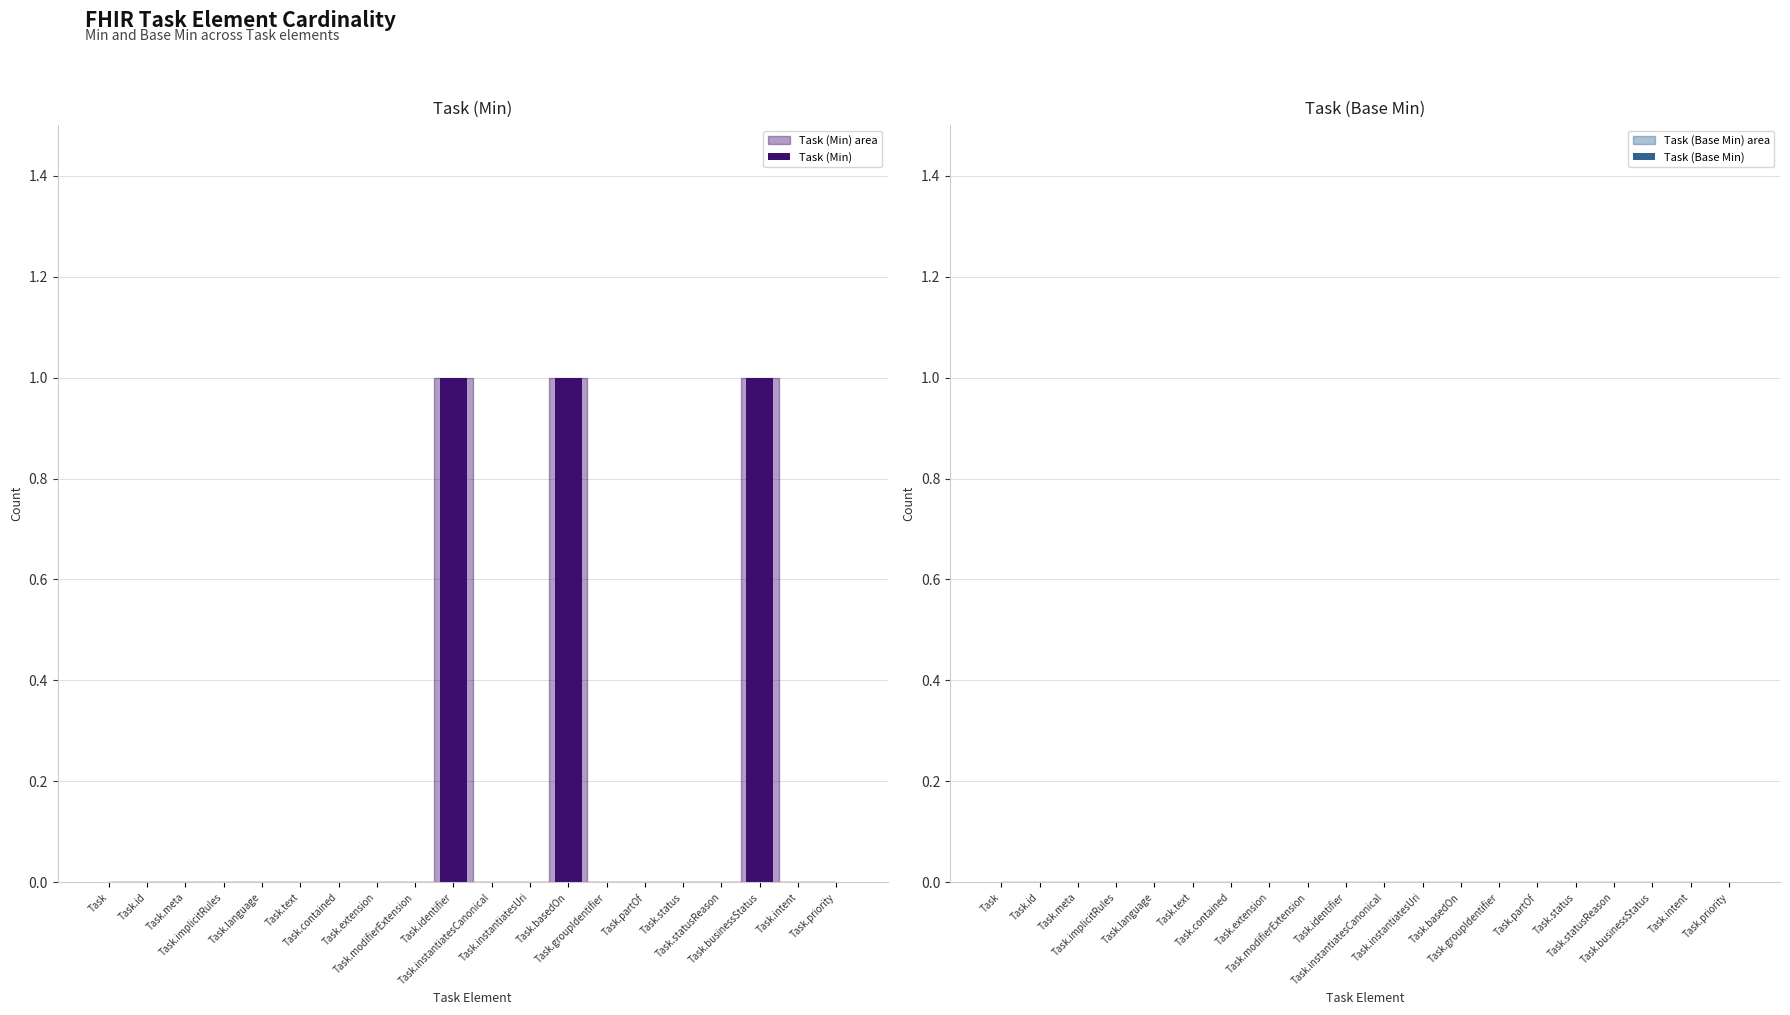

At Task.text, list the series in order from largest to smallest.

Task (Min), Task (Base Min)